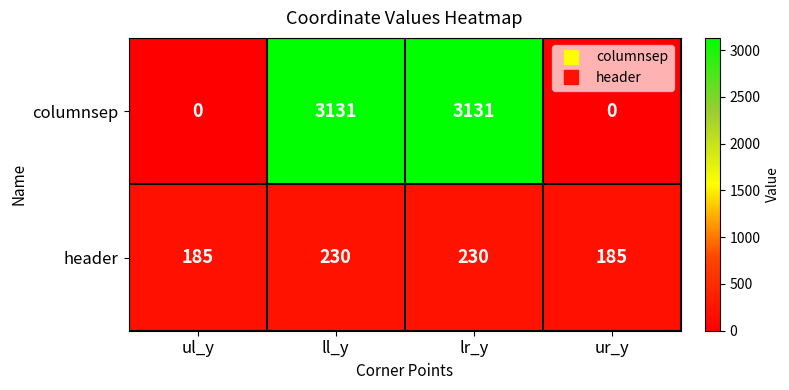

What is the maximum value for header?

230